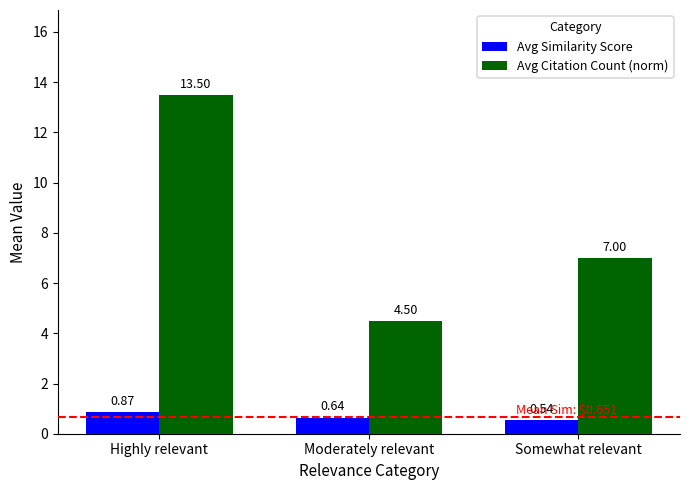

At how many categories does at least one series exceed 6?

2